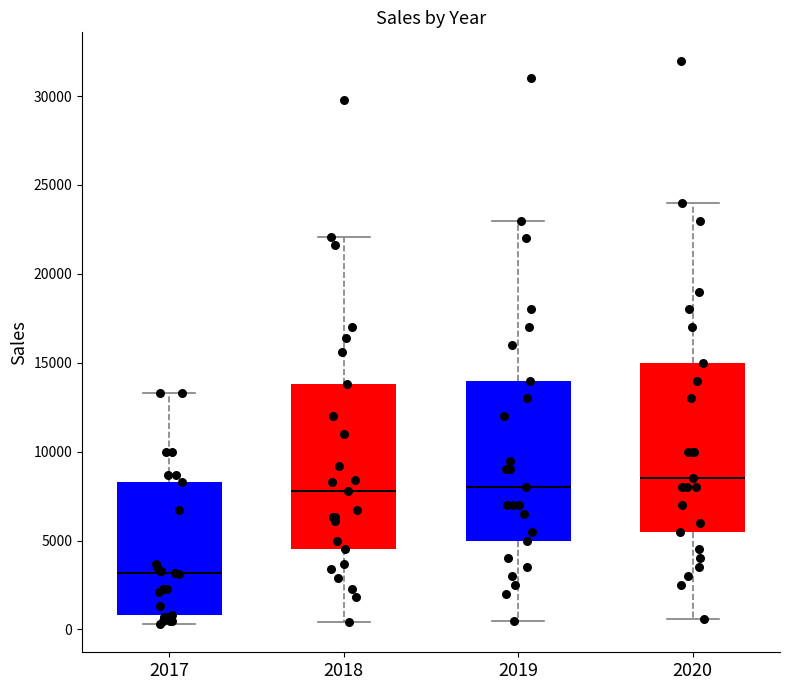

Which box's median line is the highest?

2020